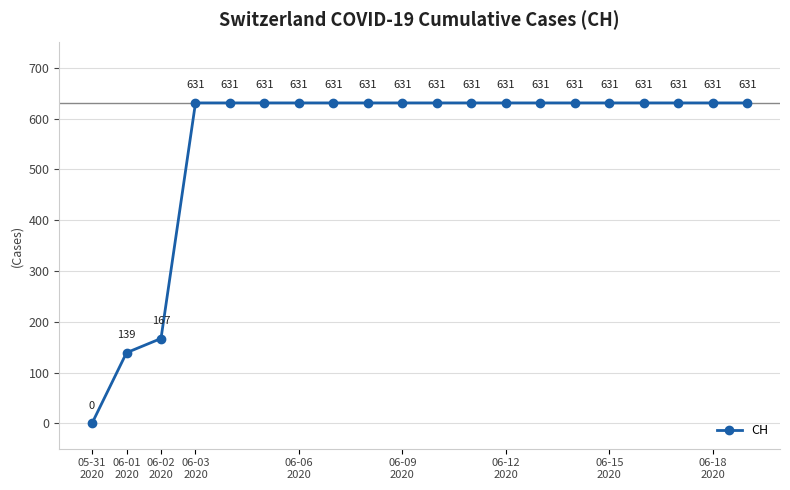

Reading left to right, list all the values displayed in this chart.

0	139	167	631	631	631	631	631	631	631	631	631	631	631	631	631	631	631	631	631